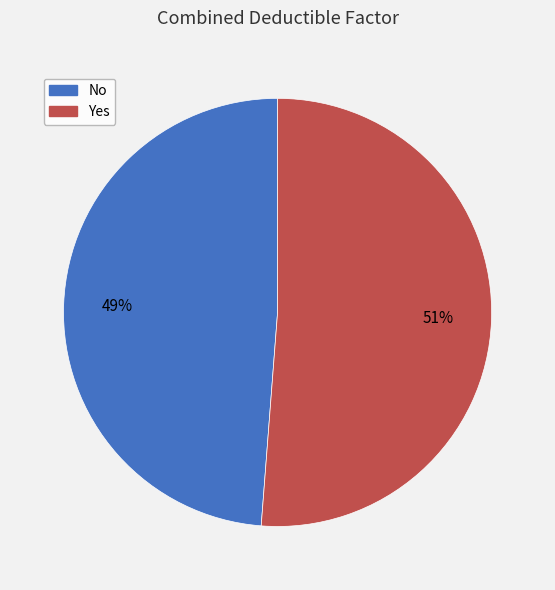

To the nearest percent, what is the difference between the largest and smallest slice percentages?

2%